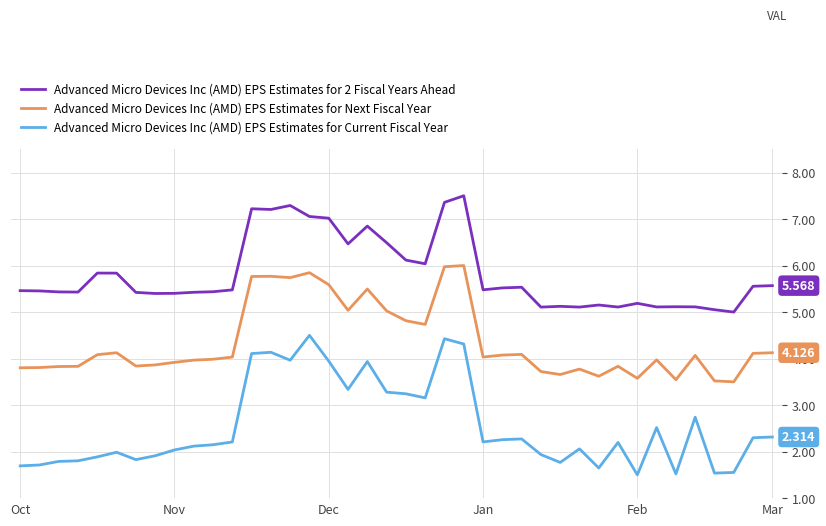

What is the minimum value shown in the chart?

1.5